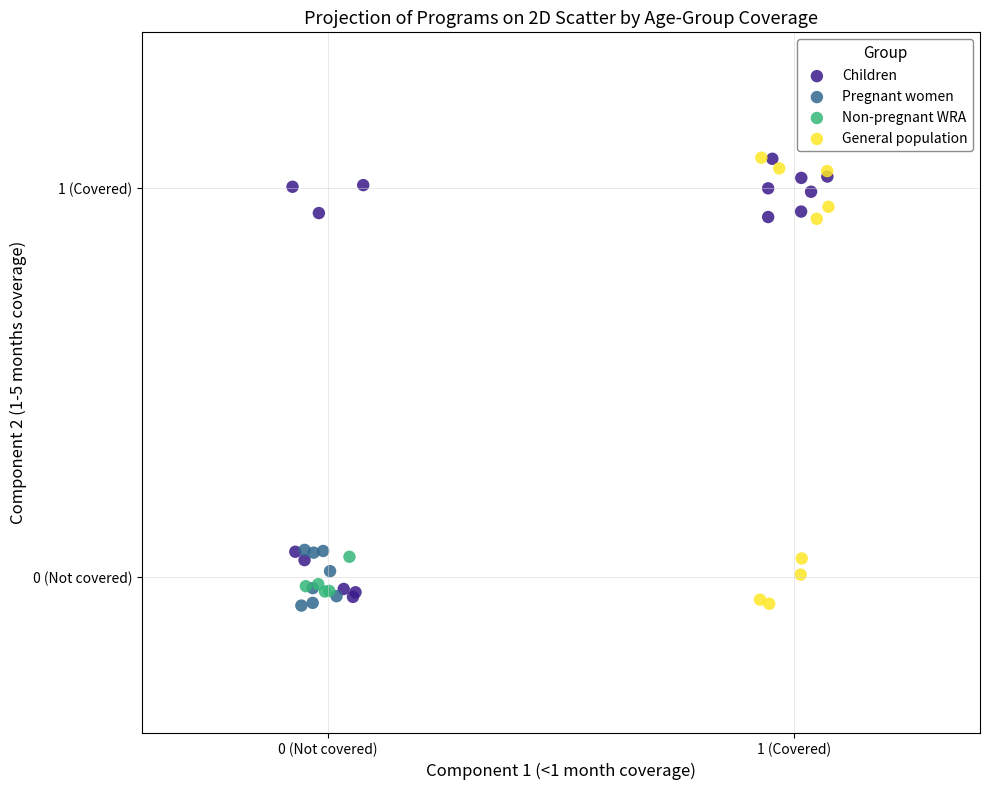

What are all the series names shown in the legend?

Children, Pregnant women, Non-pregnant WRA, General population